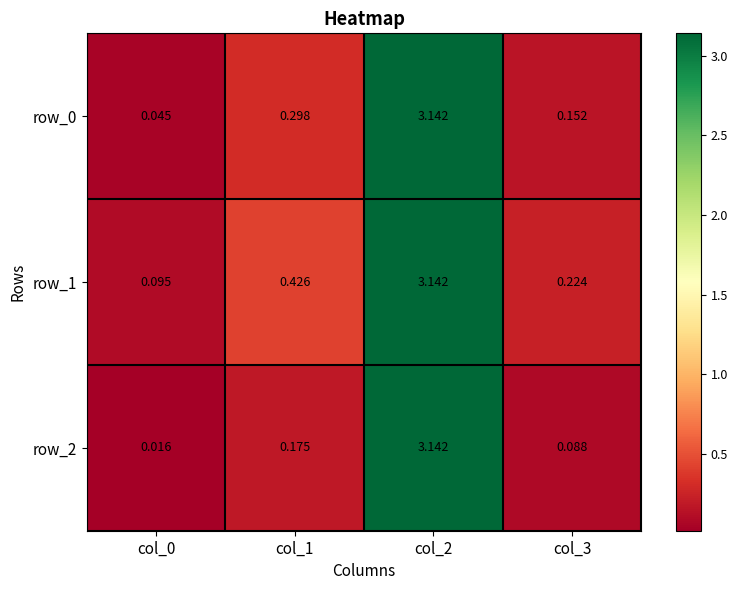

What is the difference between the second highest and minimum values in the row_1 series?

0.3